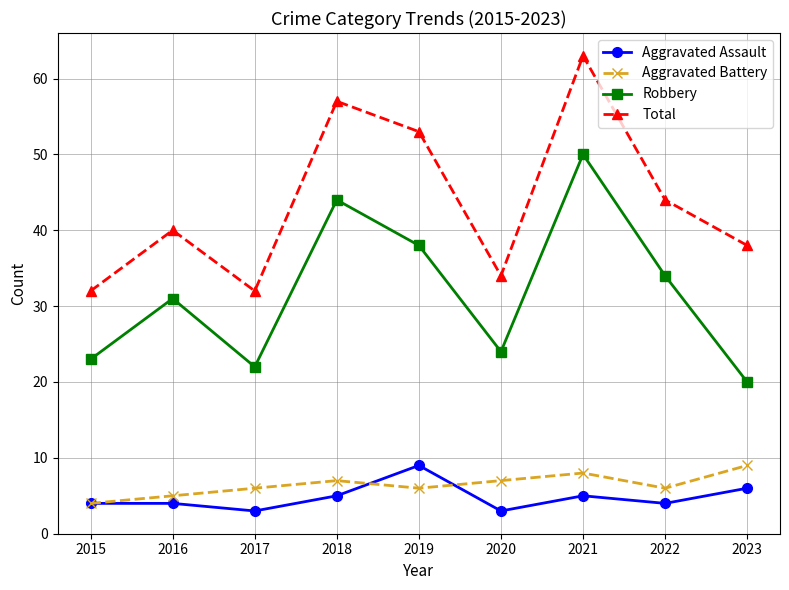

How many values in the Robbery series are below 31?

4